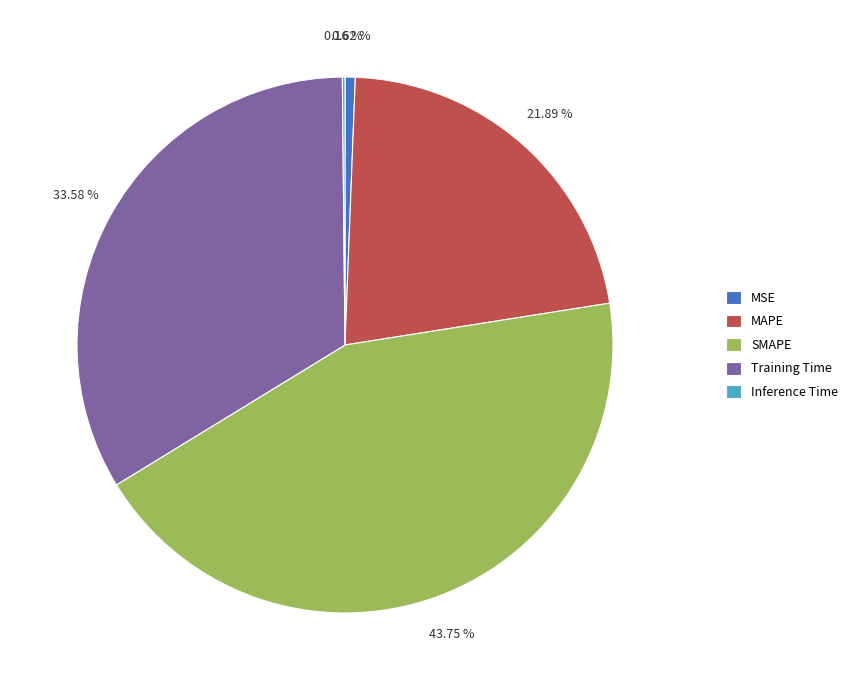

Approximately how many times larger is the value at Training Time compared to SMAPE?

0.8